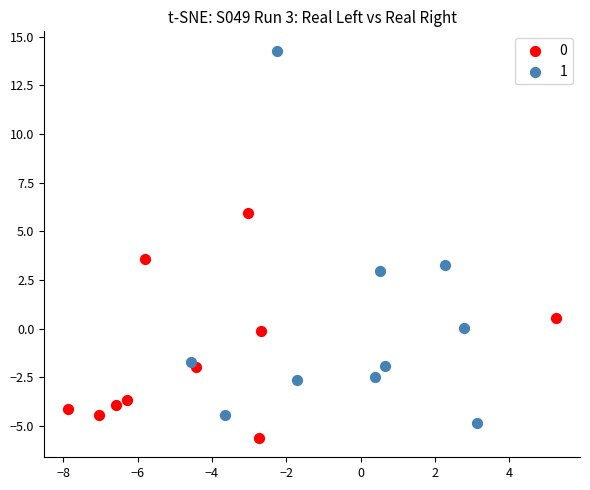

Which series has the largest Y range (max minus min)?

1